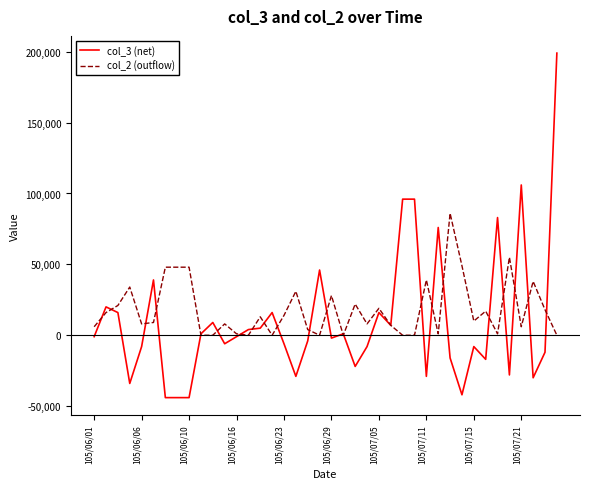

Rank the series by their maximum value, from highest to lowest.

col_3 (net), col_2 (outflow)